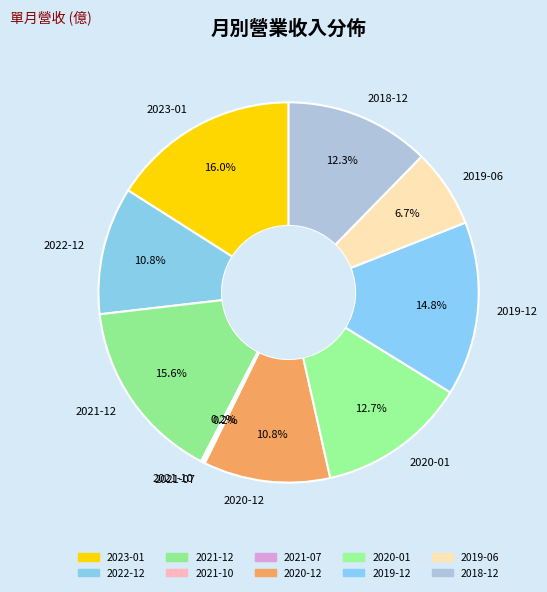

To the nearest percent, what percentage of the pie is 2023-01?

16%